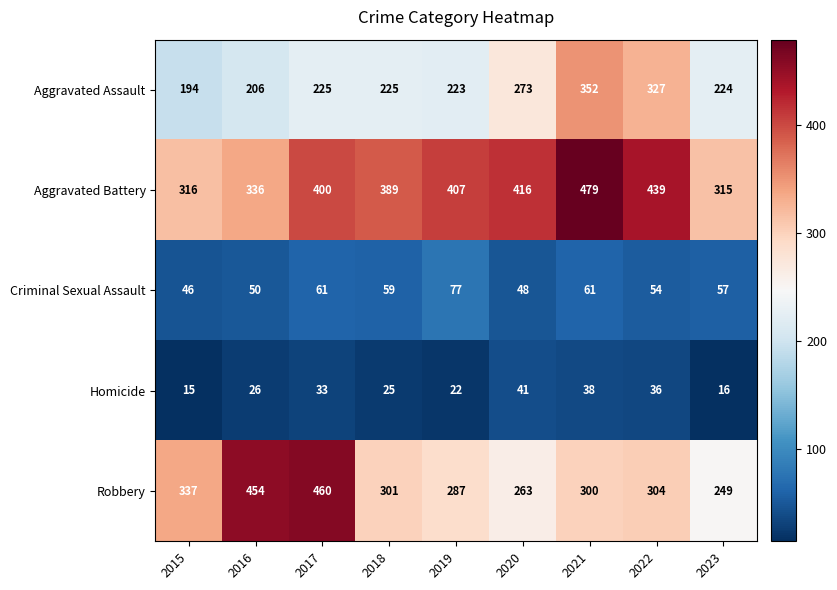

What is the total value across all series at 2021?

1230